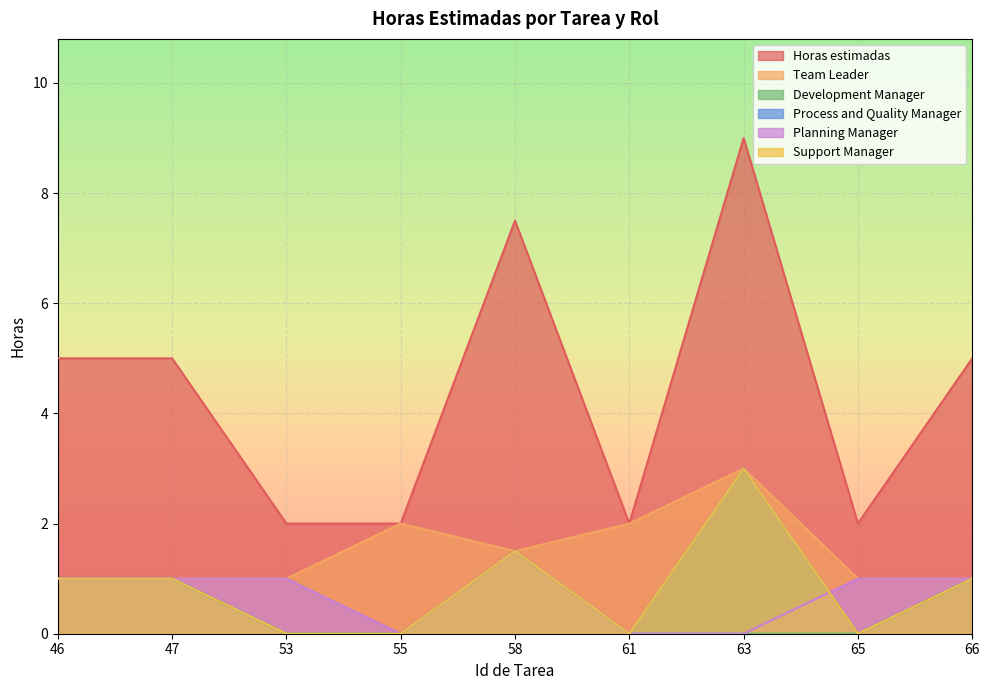

What is the spread (max minus min) of values at 47?

4.0